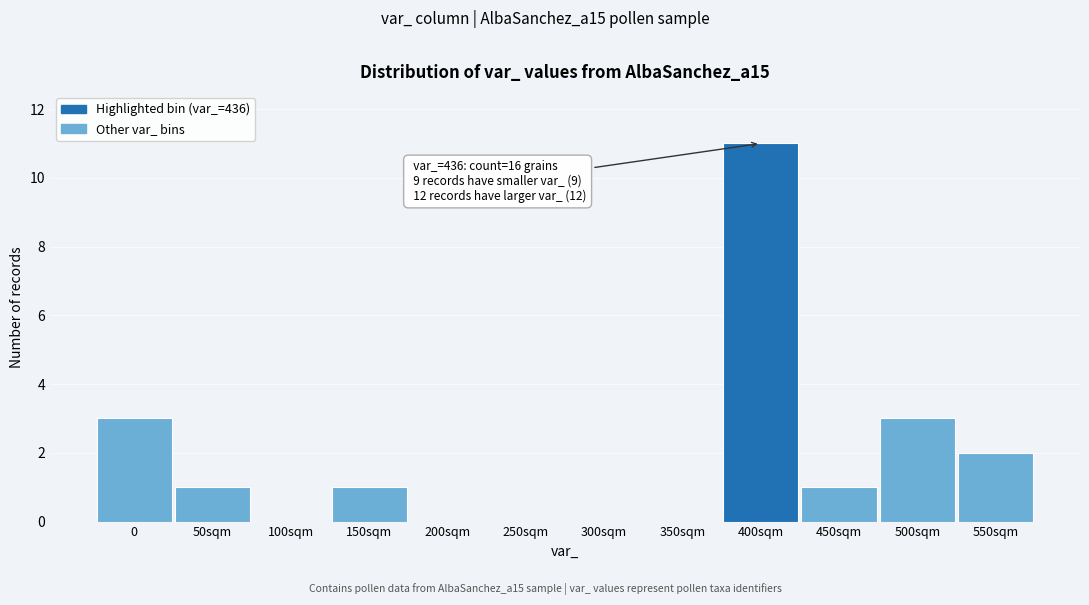

Reading left to right, transcribe all the data shown in this chart.

0=3	50sqm=1	100sqm=0	150sqm=1	200sqm=0	250sqm=0	300sqm=0	350sqm=0	400sqm=11	450sqm=1	500sqm=3	550sqm=2